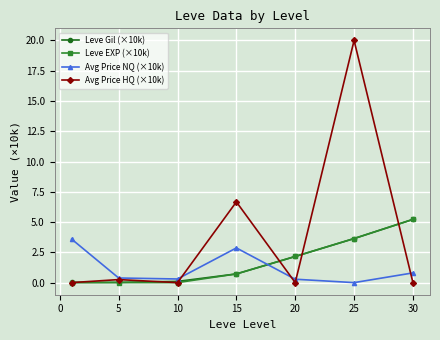

True or false: Avg Price NQ (×10k) and Leve EXP (×10k) intersect in this chart.

True